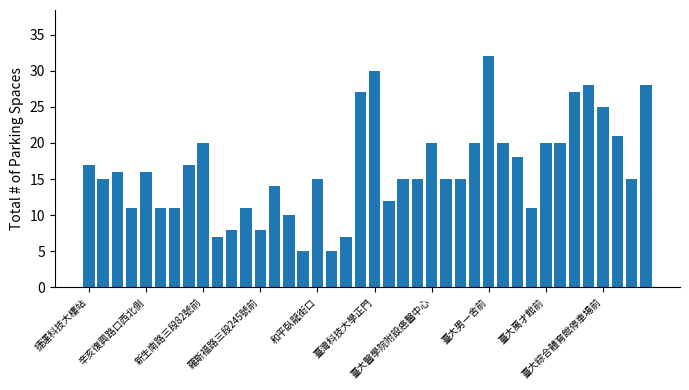

Count the number of categories in the chart.

40